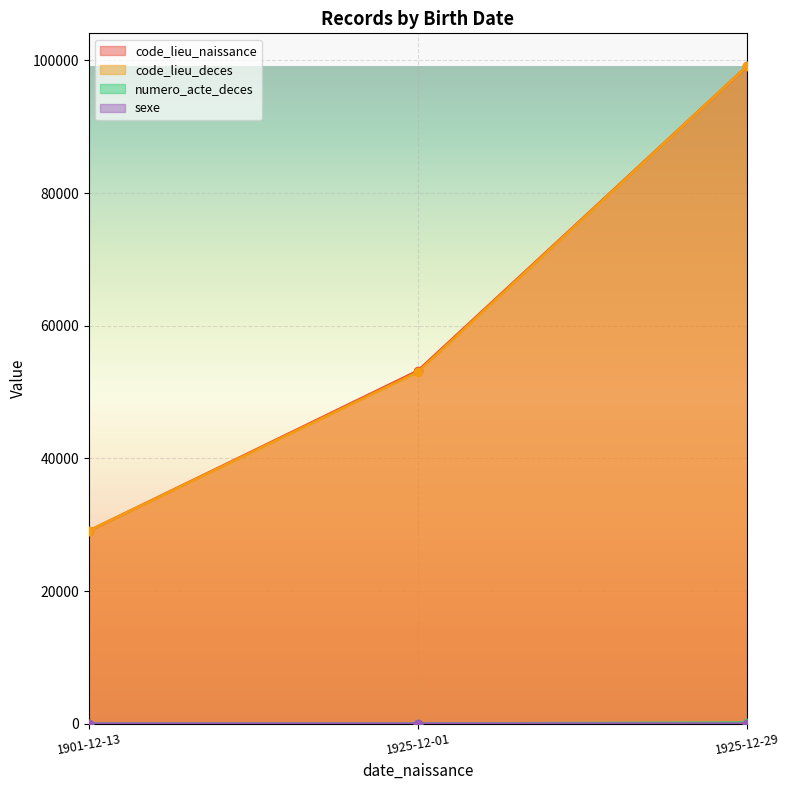

What is the label of the 2nd point from the left?

1925-12-01